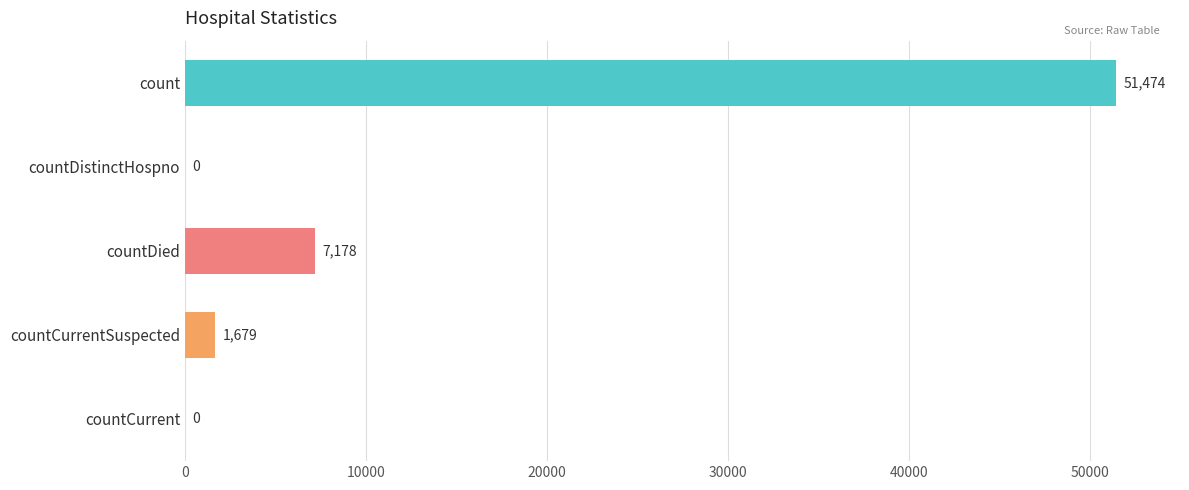

What is the greatest value displayed?

51474